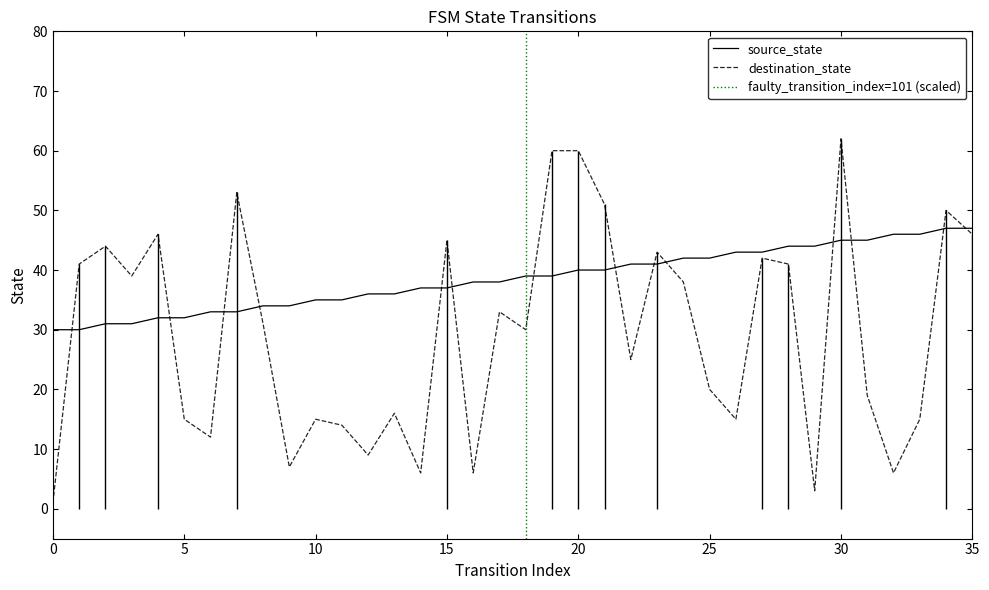

The source_state series shows 35 at 11. True or false?

True